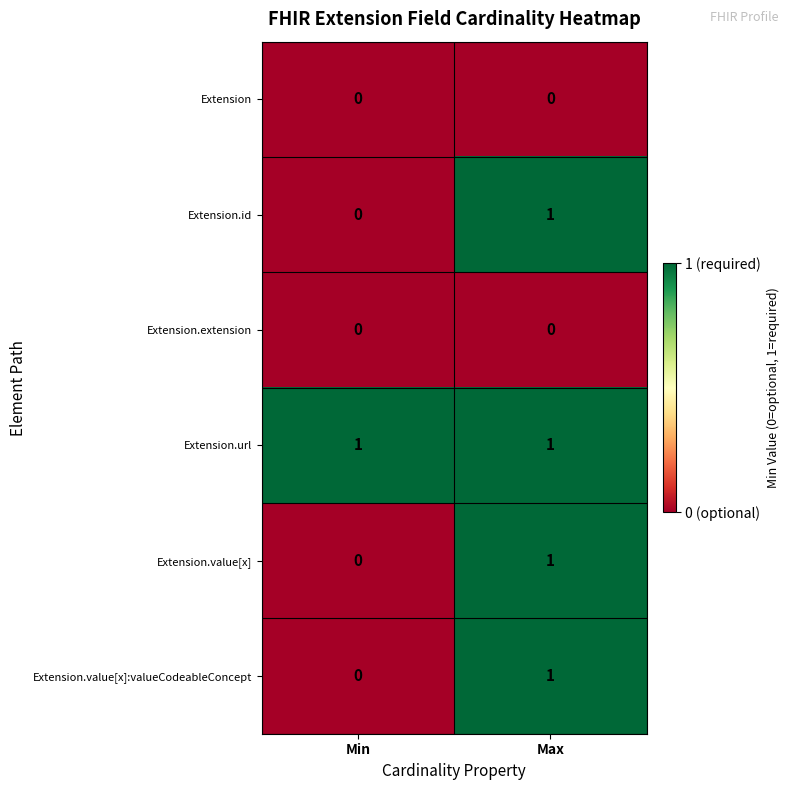

At how many categories does at least one series exceed 0?

2